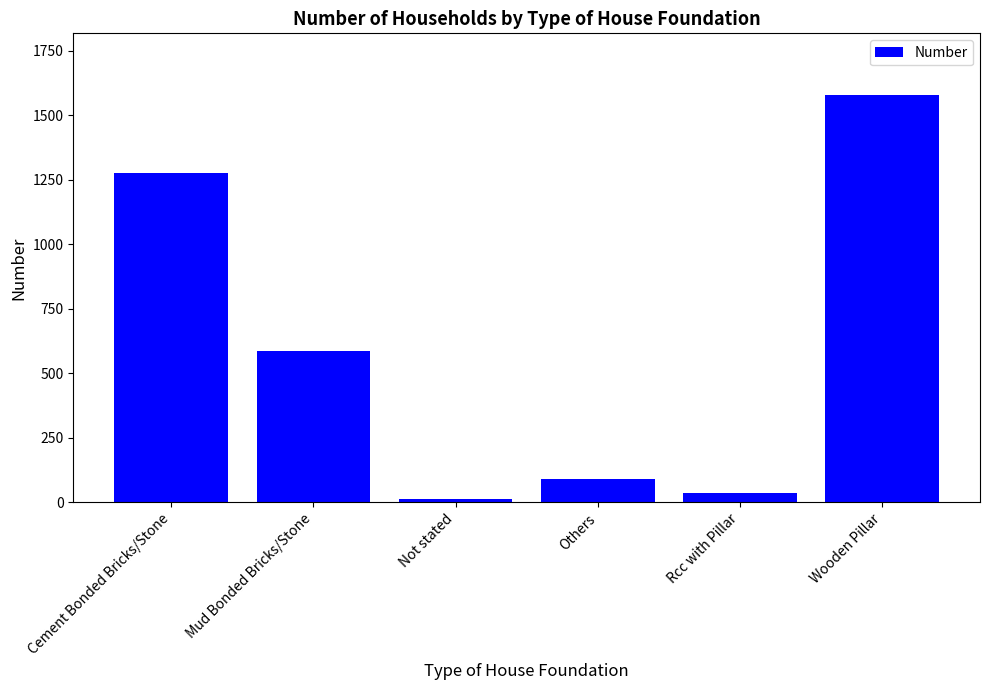

How many bars are there in total?

6